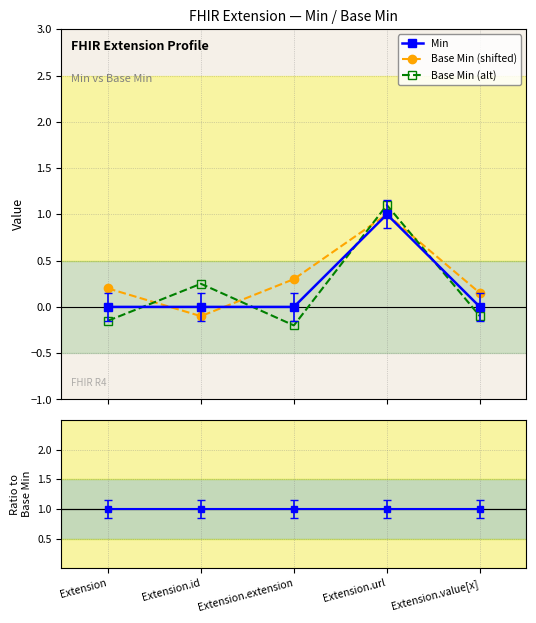

How many values in the Base Min (alt) series are below 0?

3